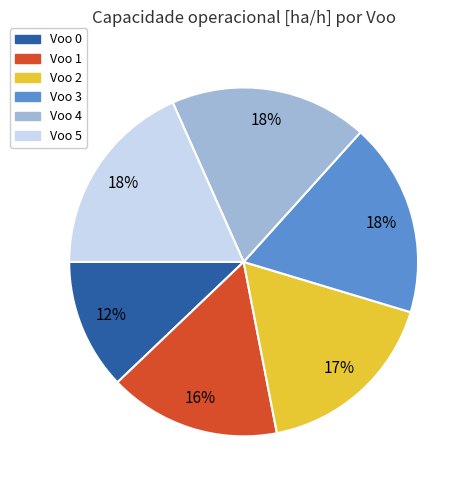

Is there any slice that represents more than half of the pie?

No